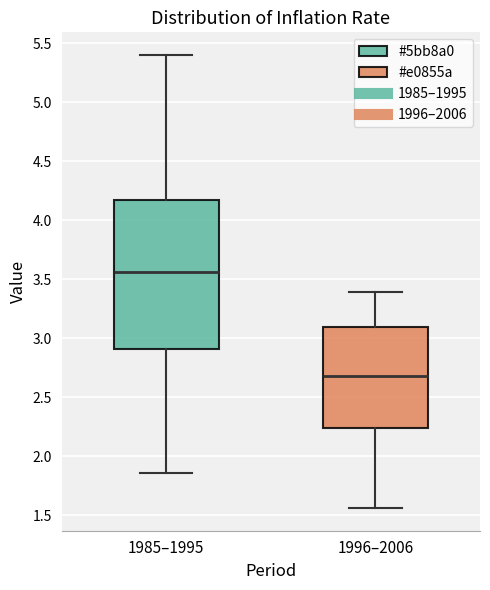

Where does the lower whisker of the box for 1985–1995 end on the y-axis? The values are not printed on the chart, so give them approximately, as read against the axis.

1.85